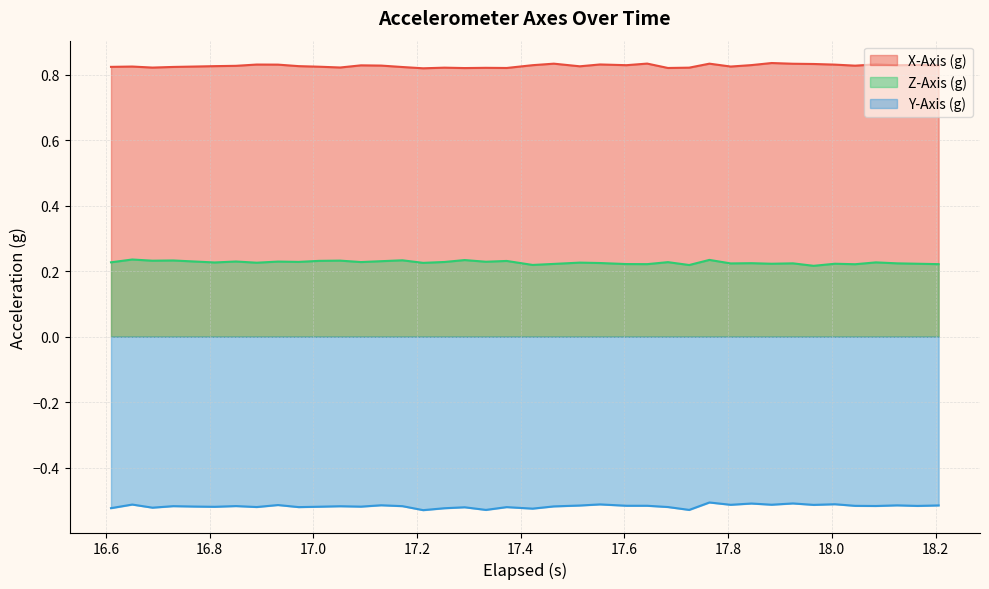

How many lines are shown in the chart?

3